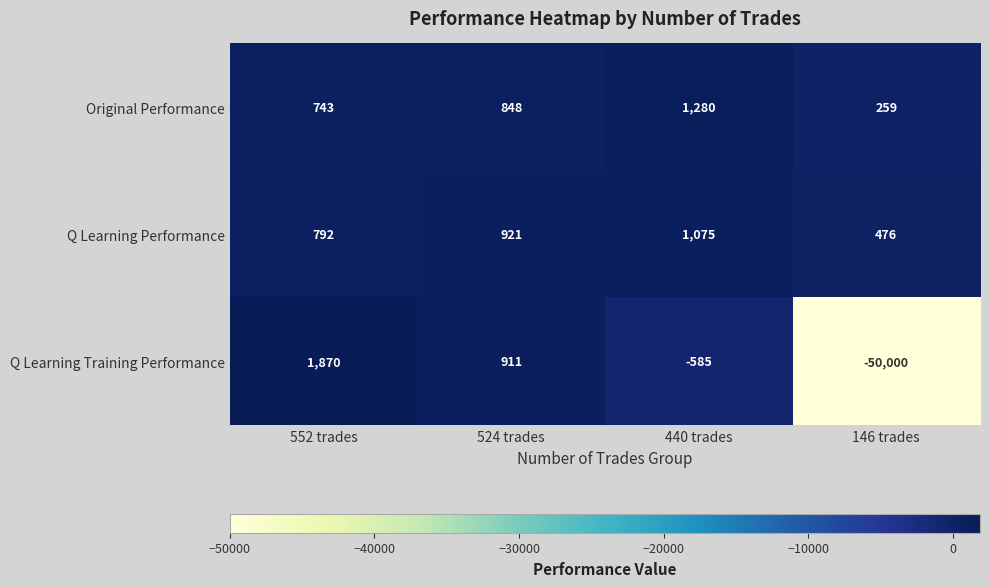

True or false: Q Learning Performance has a value of 921 at 524 trades.

True